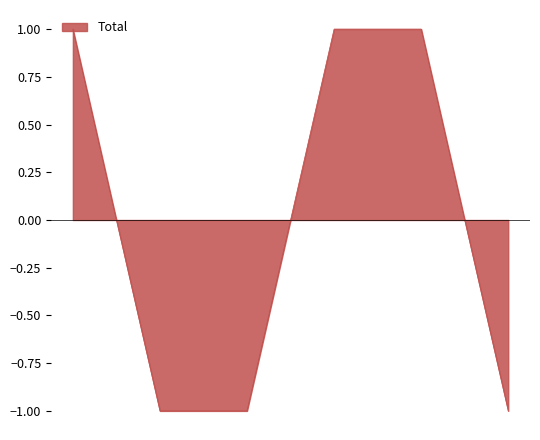

What is the difference between the maximum and minimum values?

2